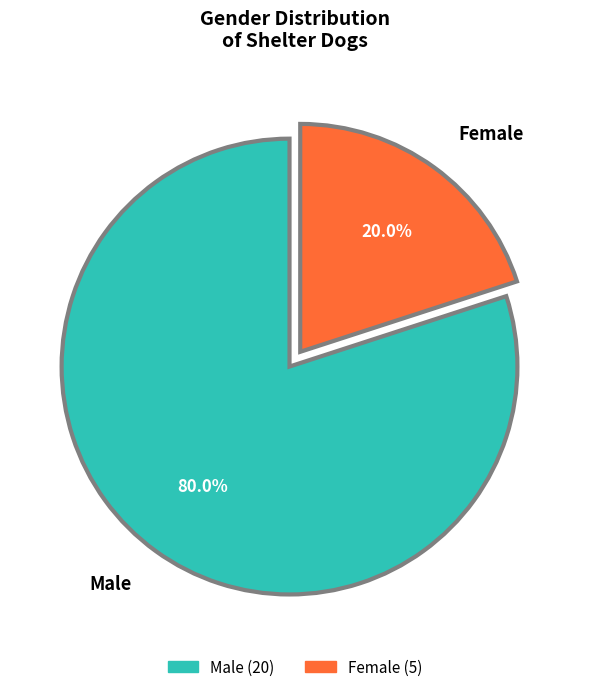

Is it true that Male is 69% of the pie?

False